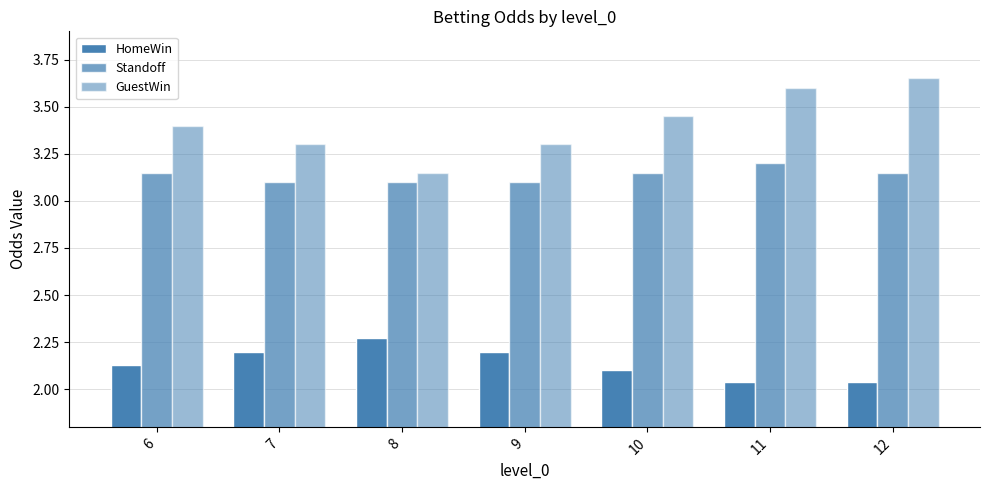

How many distinct data groups are displayed?

3